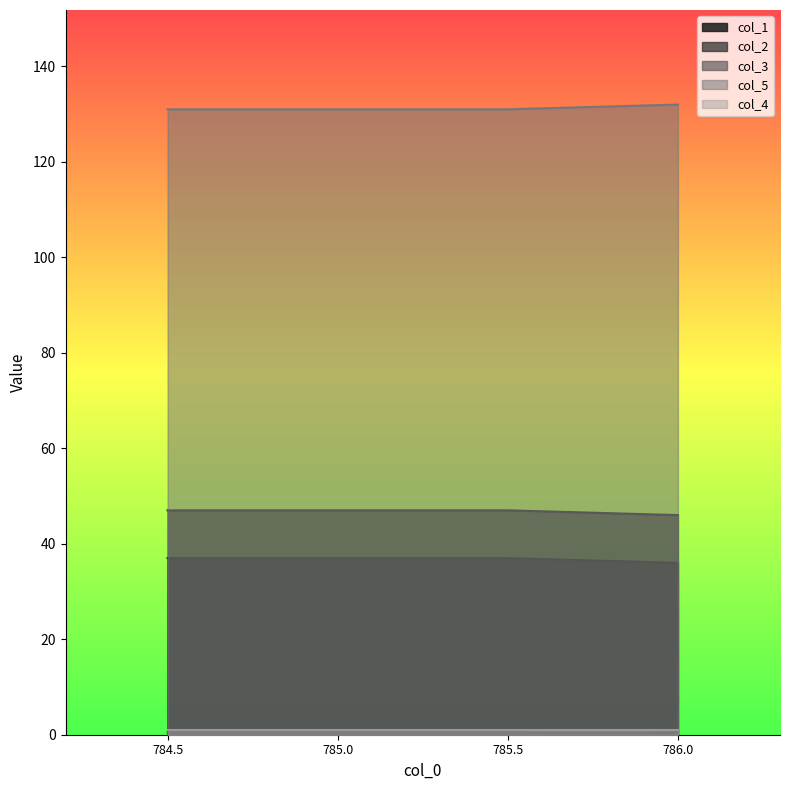

What is the value of the col_5 point at the 1st from the left?

131.0